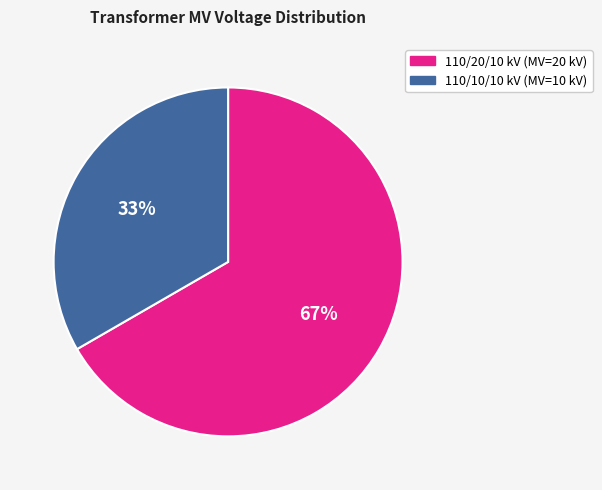

Does any single category account for the majority?

Yes